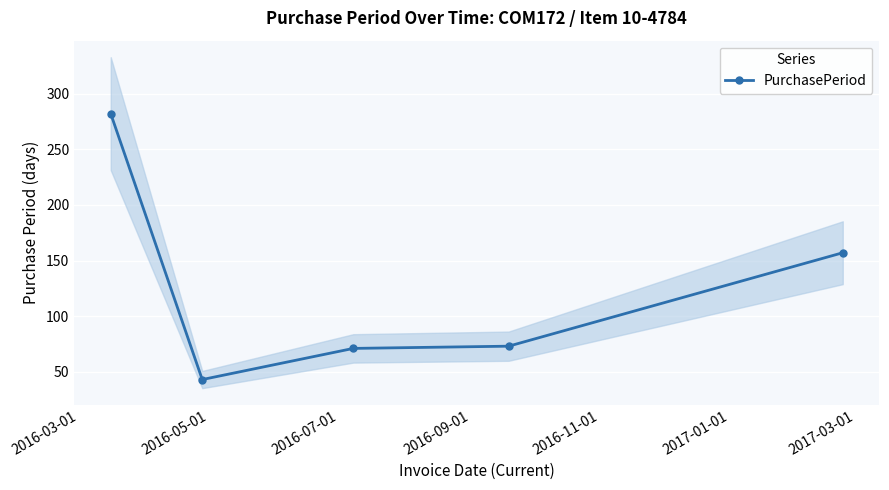

What is the value of the PurchasePeriod point at the 3rd from the left?

71